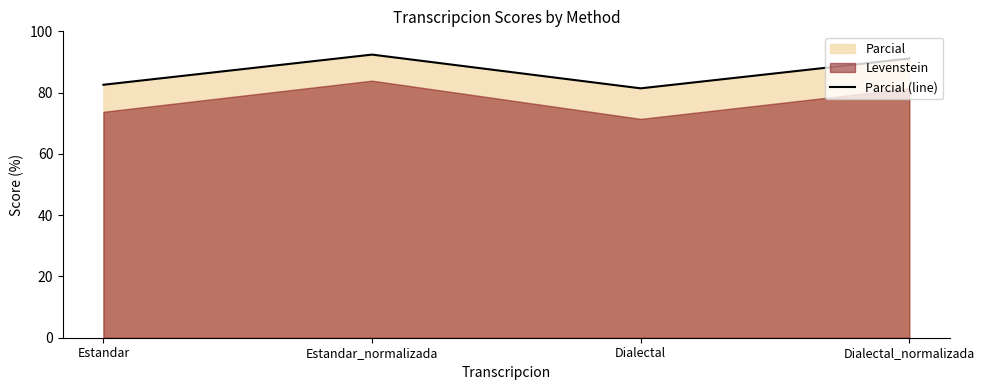

Count the number of values greater than 91.

2